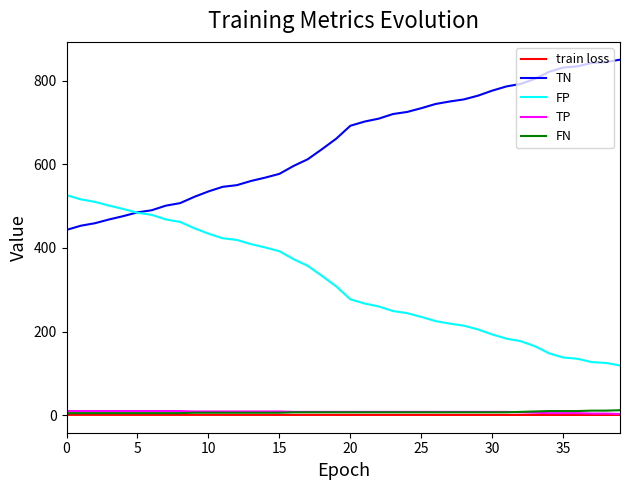

What is the maximum value shown in the chart?

850.0